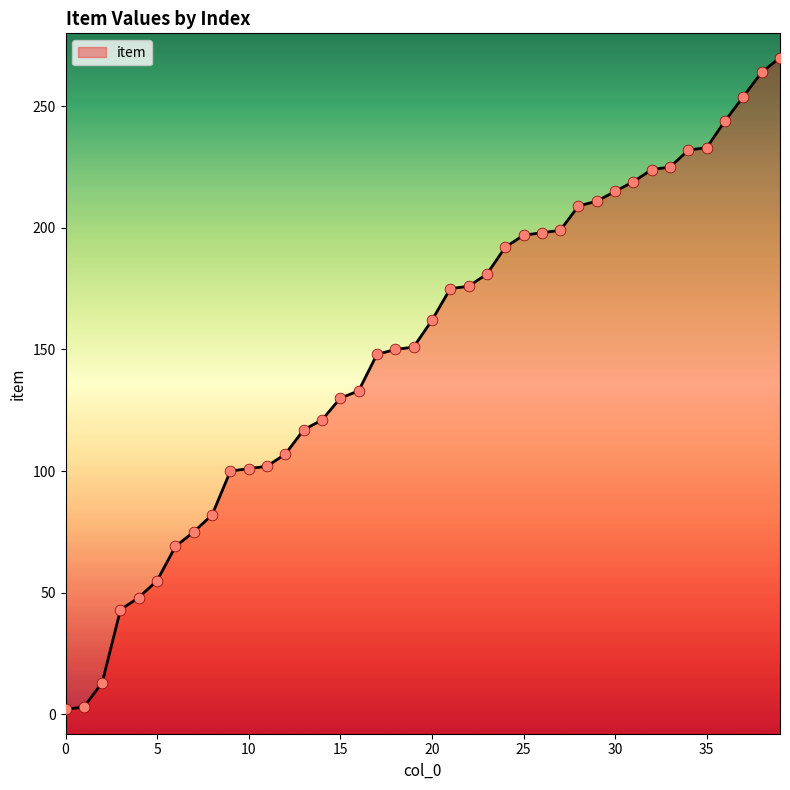

Between 17 and 20, which is larger?

20